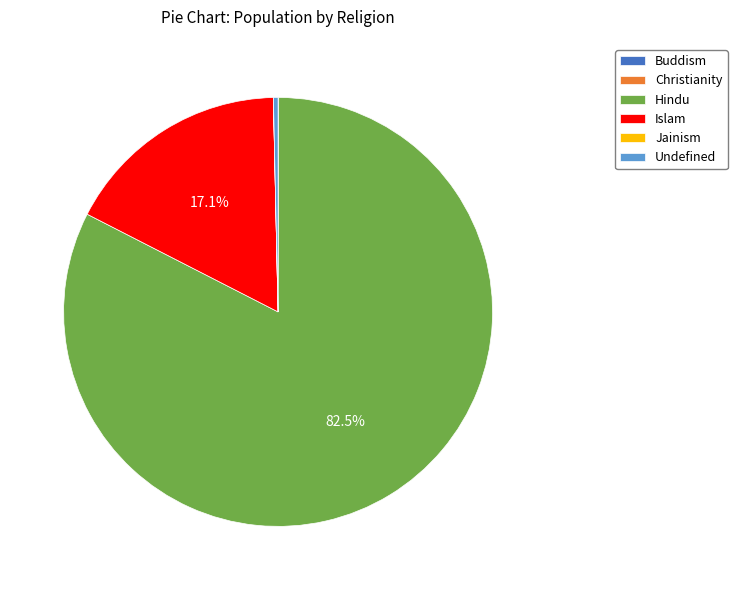

What is the majority slice?

Hindu